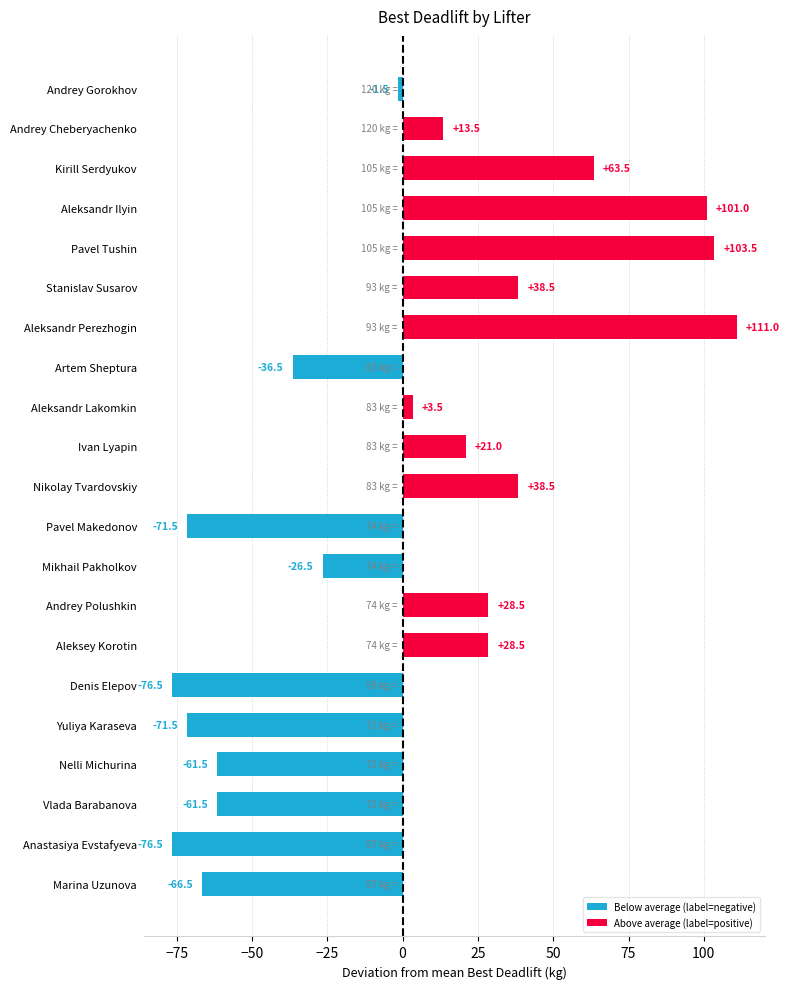

What is the greatest value displayed?

111.0